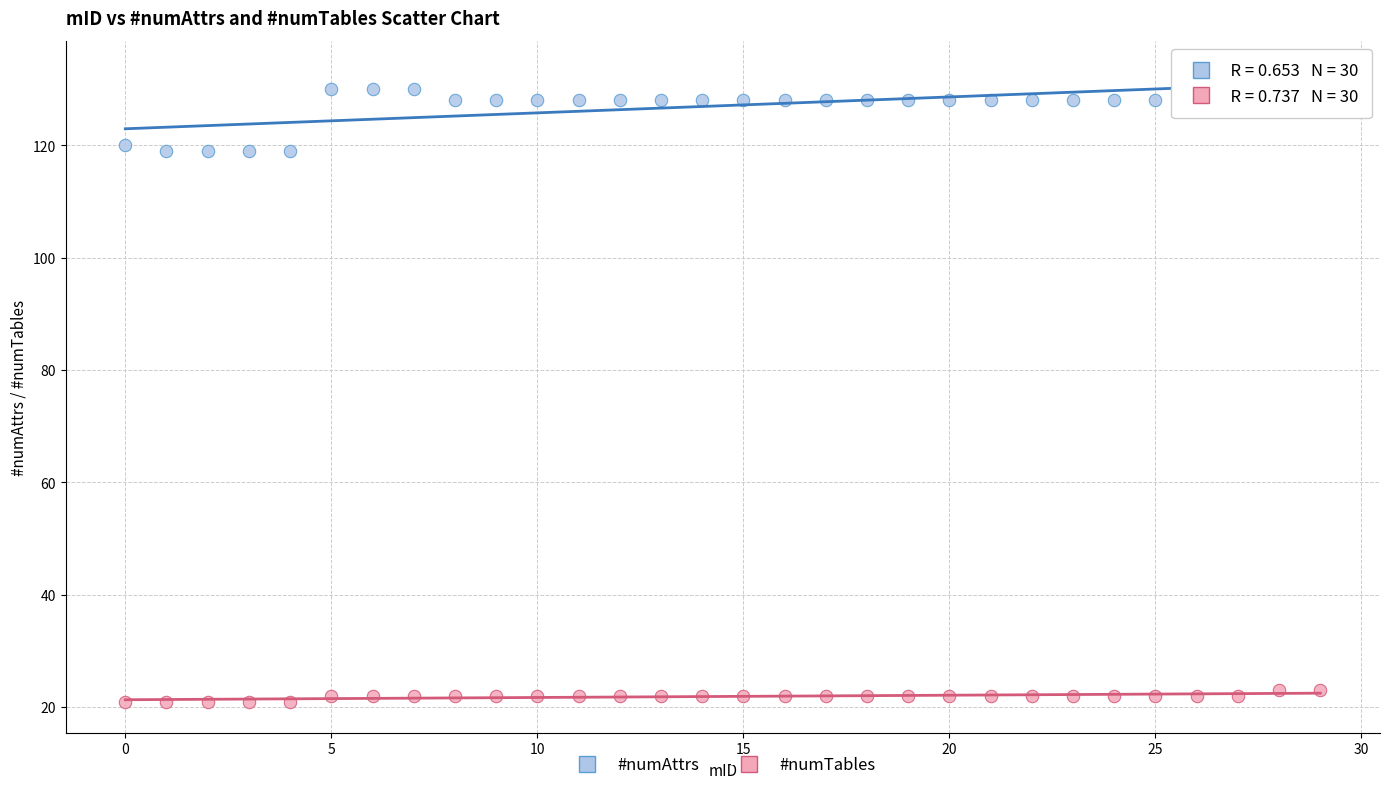

Which series reaches the minimum Y coordinate?

#numTables